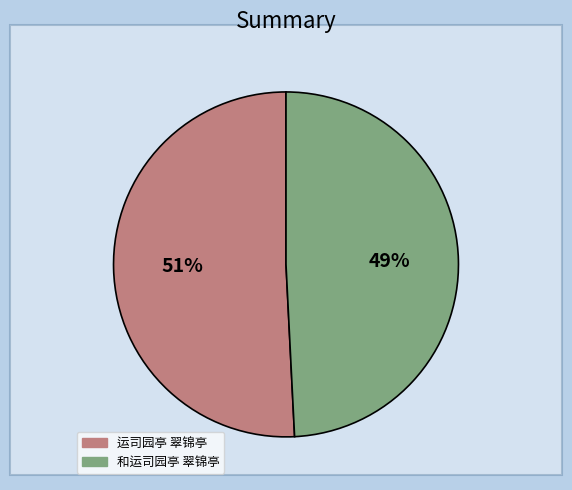

To the nearest percent, what percentage of the pie is 和运司园亭 翠锦亭?

49%